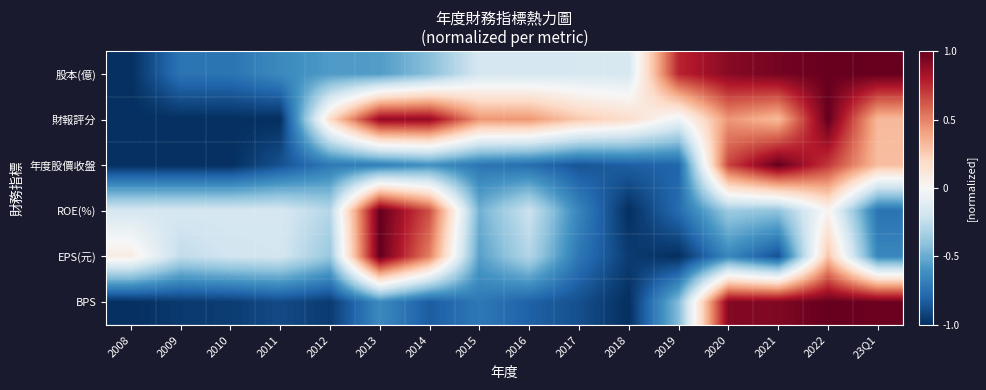

What is the spread (max minus min) of values at 23Q1?

1.7